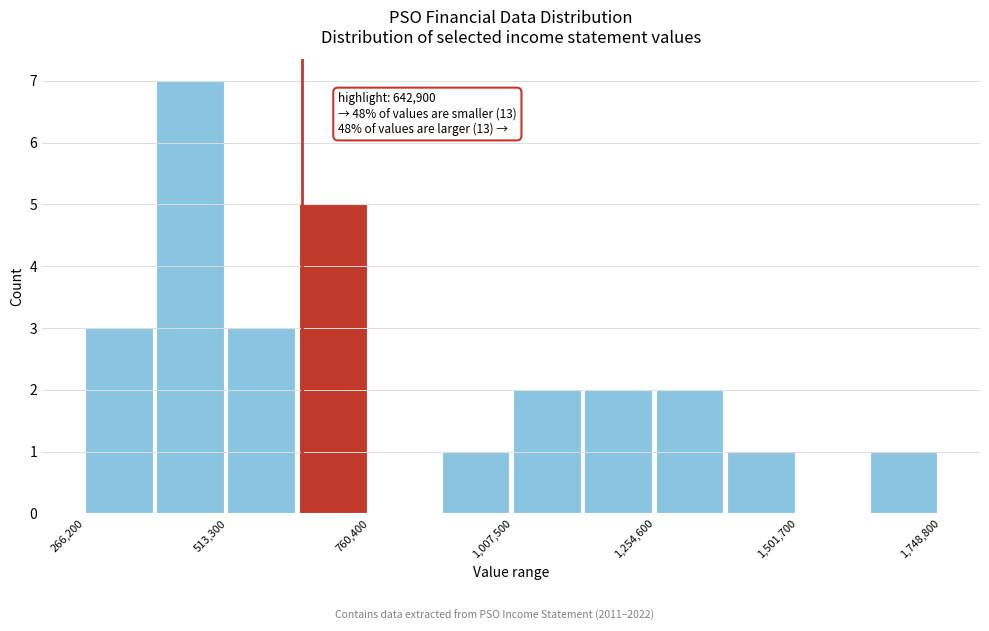

Read against the x-axis, roughly where is the centre of the tallest bar?

450000